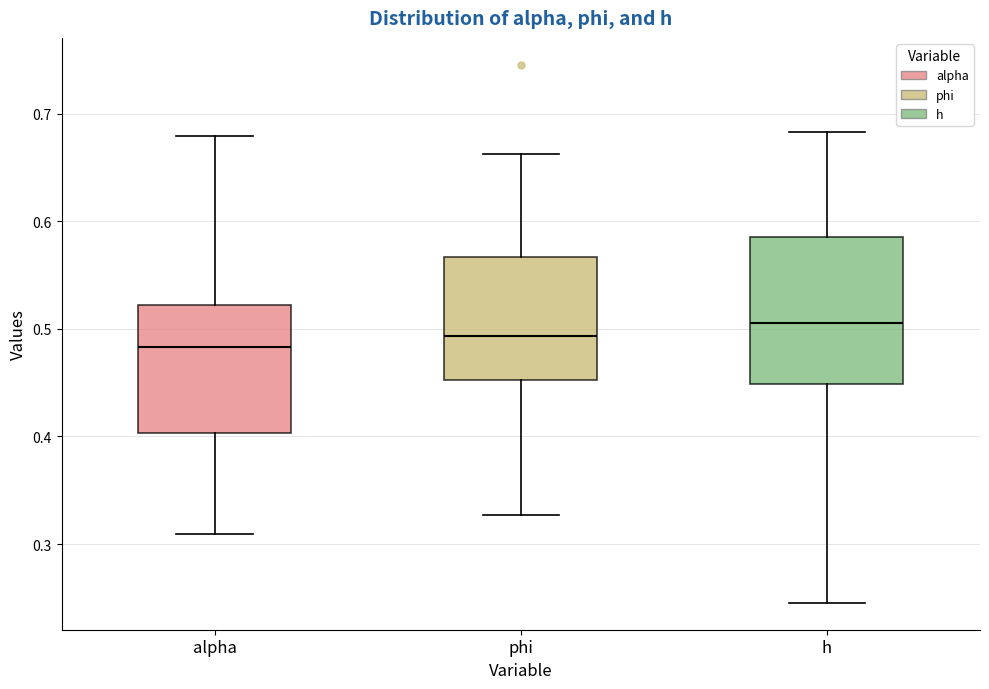

Comparing the boxes themselves (not the whiskers), which one is the tallest?

h